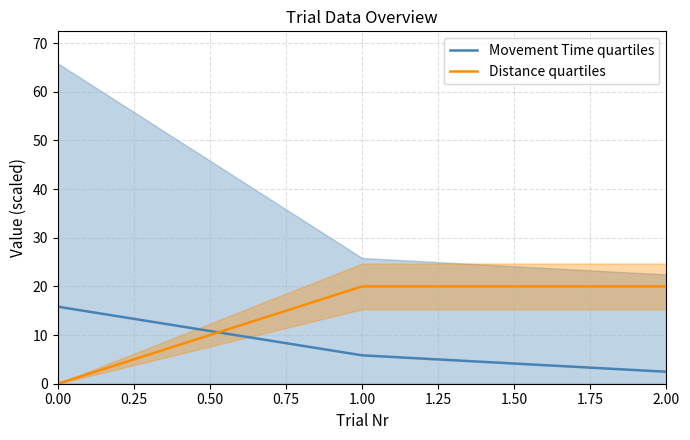

What is the sum of the Distance quartiles values at 0.00 and 1.00?

20.0